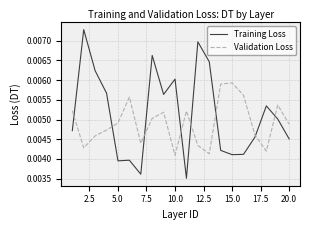

Does the chart have visible grid lines?

Yes